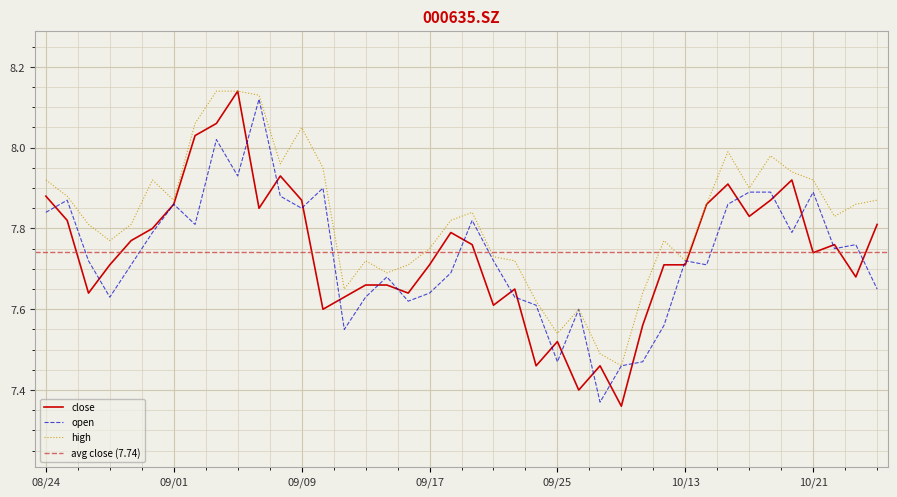

What is the sum of all high values?

313.0